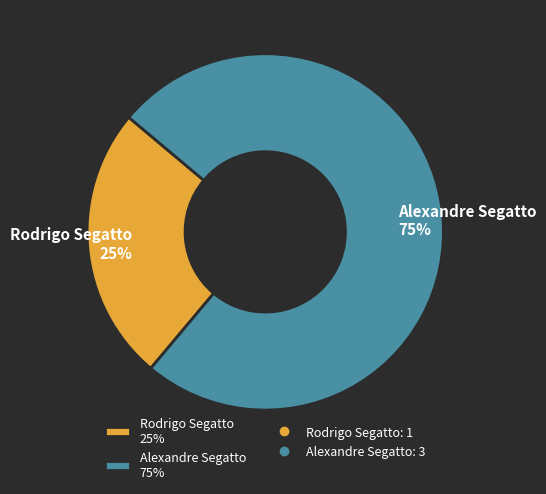

To the nearest percent, what is the combined percentage of Rodrigo Segatto and Alexandre Segatto?

100%